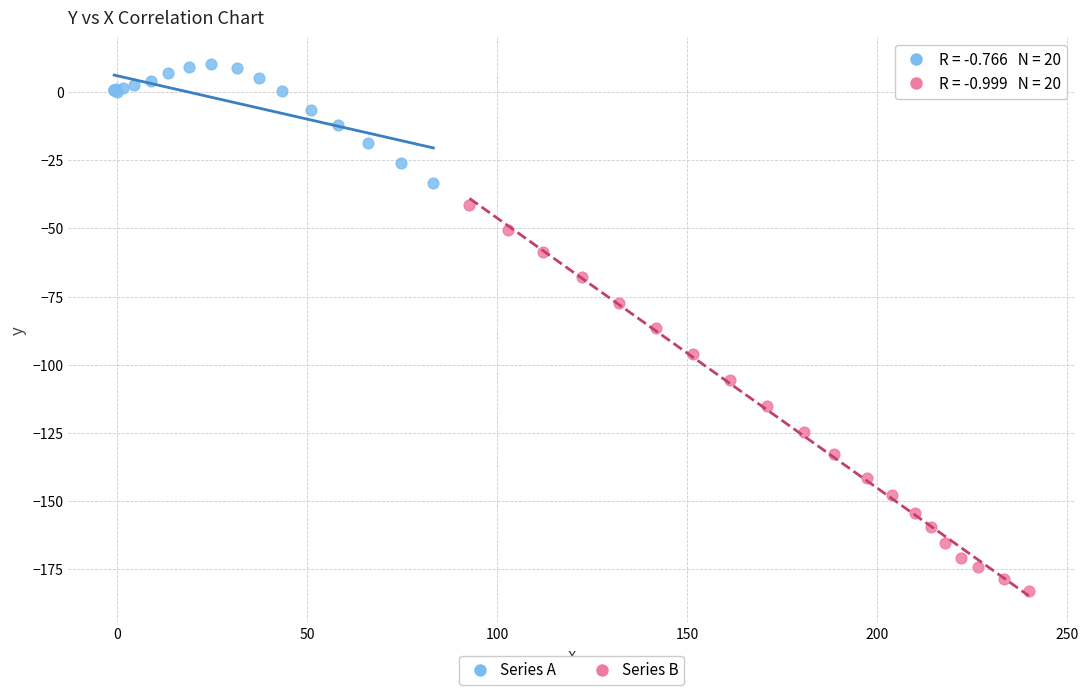

Which series contains the highest Y value?

Series A